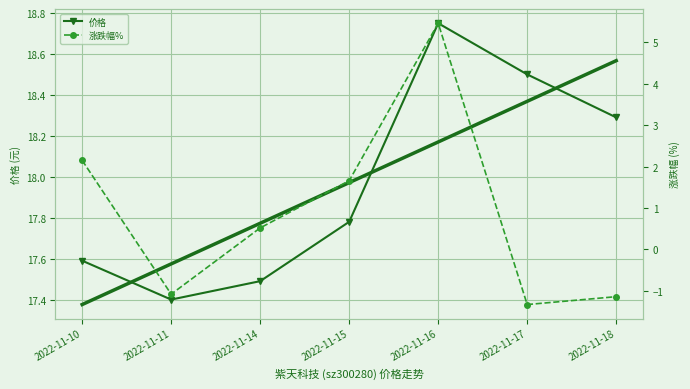

Reading left to right, extract all data points from this chart.

价格: 17.6	17.4	17.5	17.8	18.8	18.5	18.3
涨跌幅%: 2.1	-1.1	0.5	1.7	5.5	-1.3	-1.1